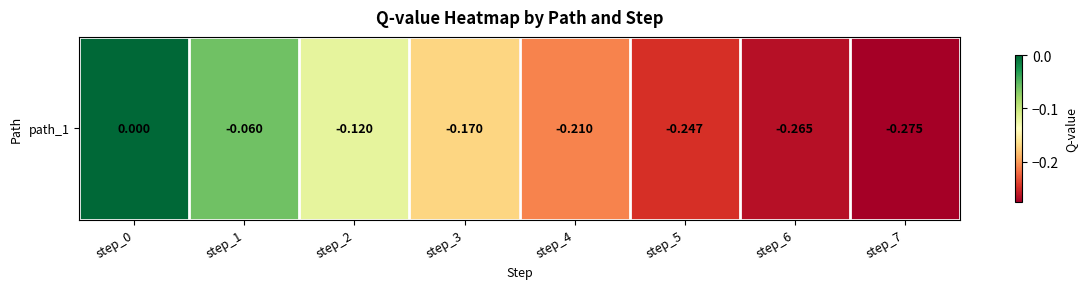

Between step_0 and step_5, which is larger?

step_0